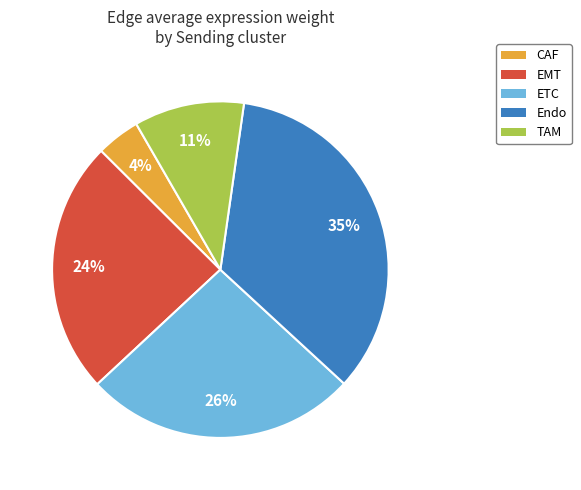

Is it true that Endo is 35% of the pie?

True